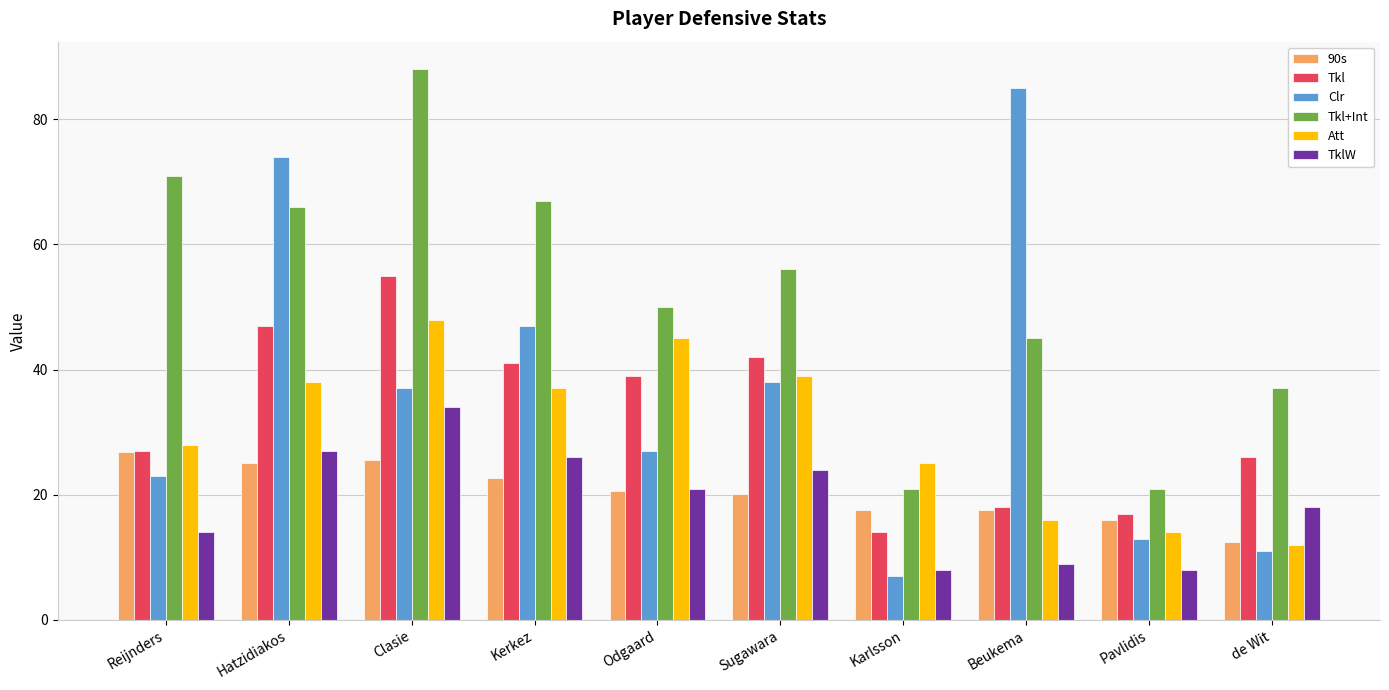

The value of Clr at Clasie is 61.6. True or false?

False